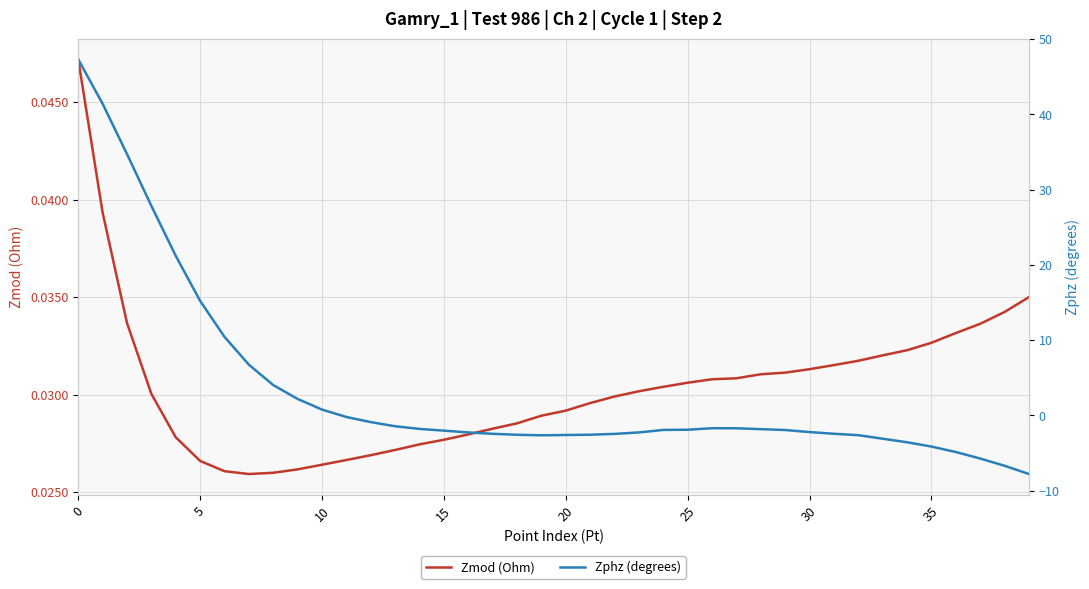

True or false: Zmod (Ohm) has more than 2 interior local peaks.

False